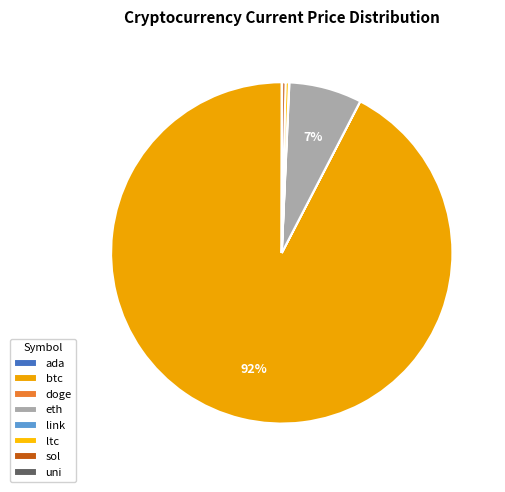

True or false: sol accounts for 0% of the total.

True